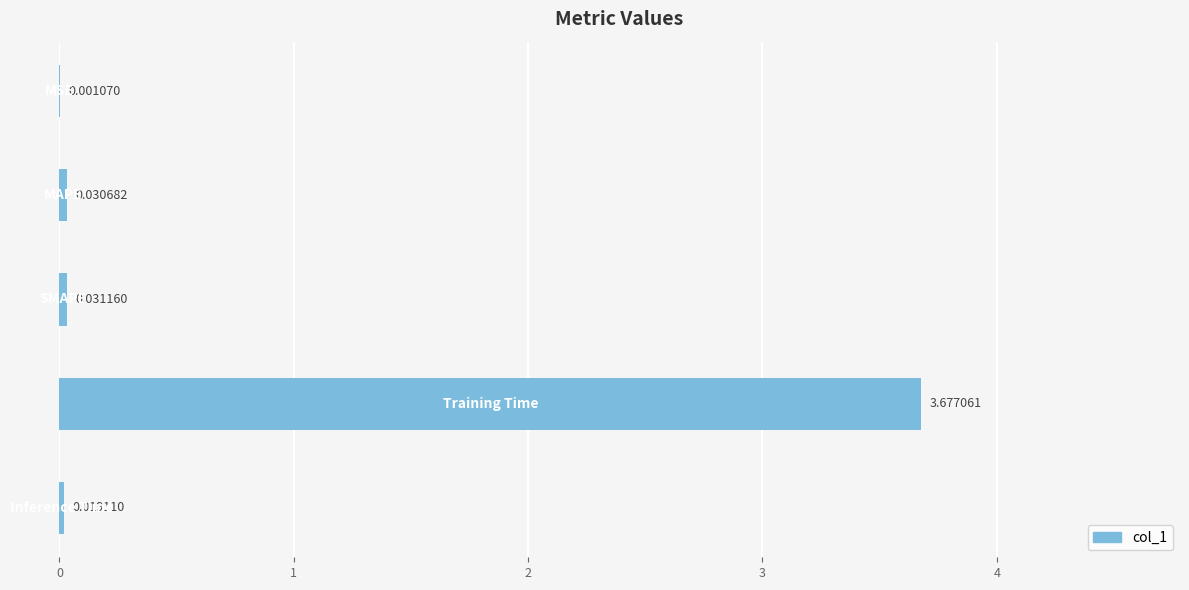

What is the sum of all values?

3.8